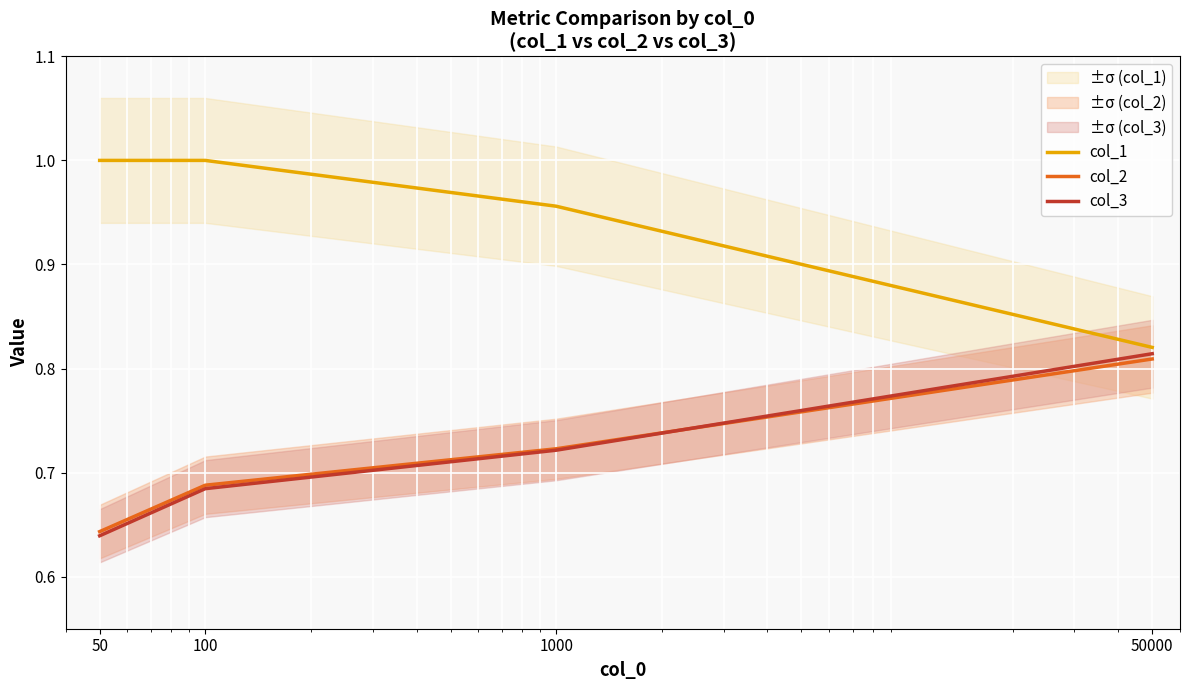

True or false: col_1 has more than 1 interior local peaks.

False